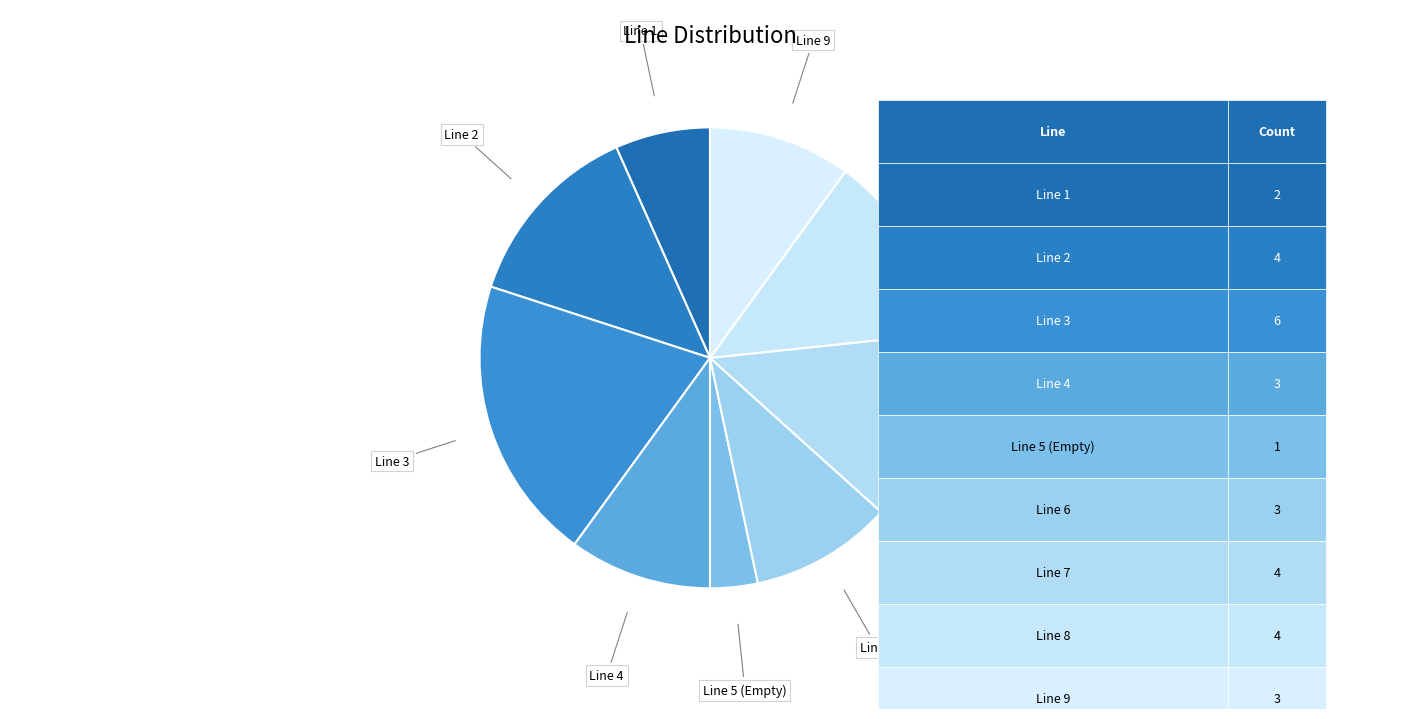

True or false: Line 2 accounts for 13% of the total.

True